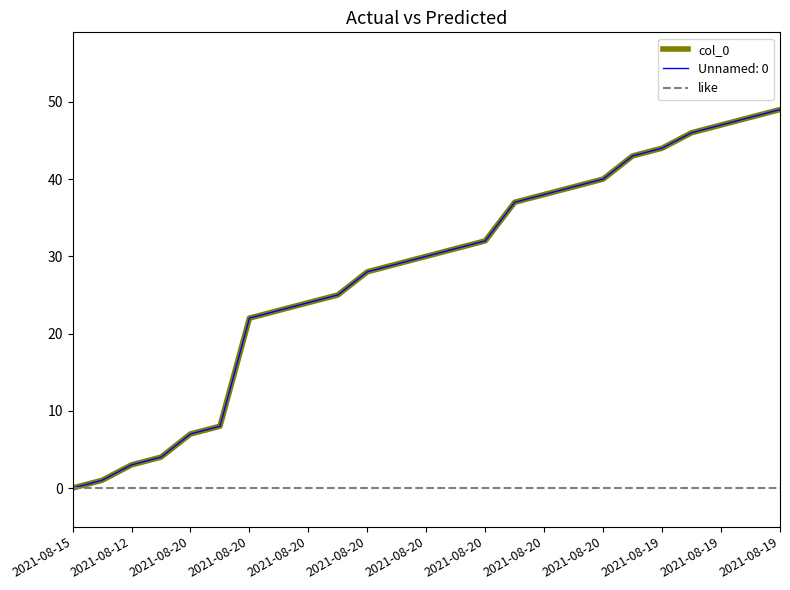

Does the chart display data point markers on the line(s)?

No